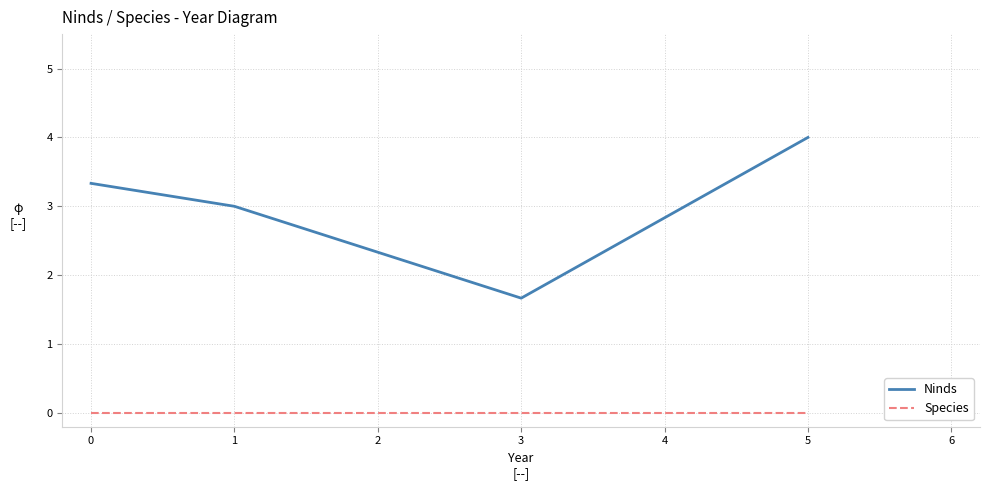

True or false: Species and Ninds cross at least once.

False